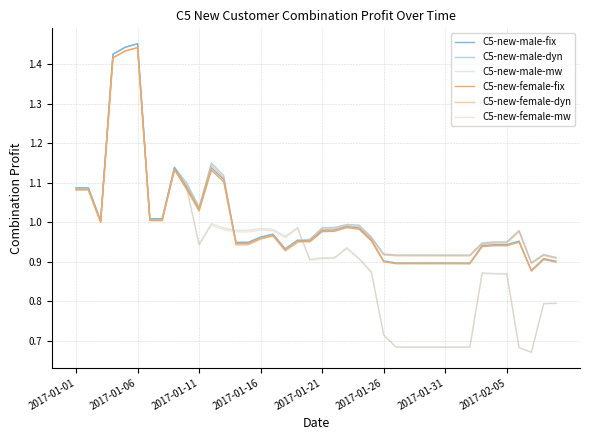

True or false: C5-new-female-dyn has more than 0 interior local peaks.

True